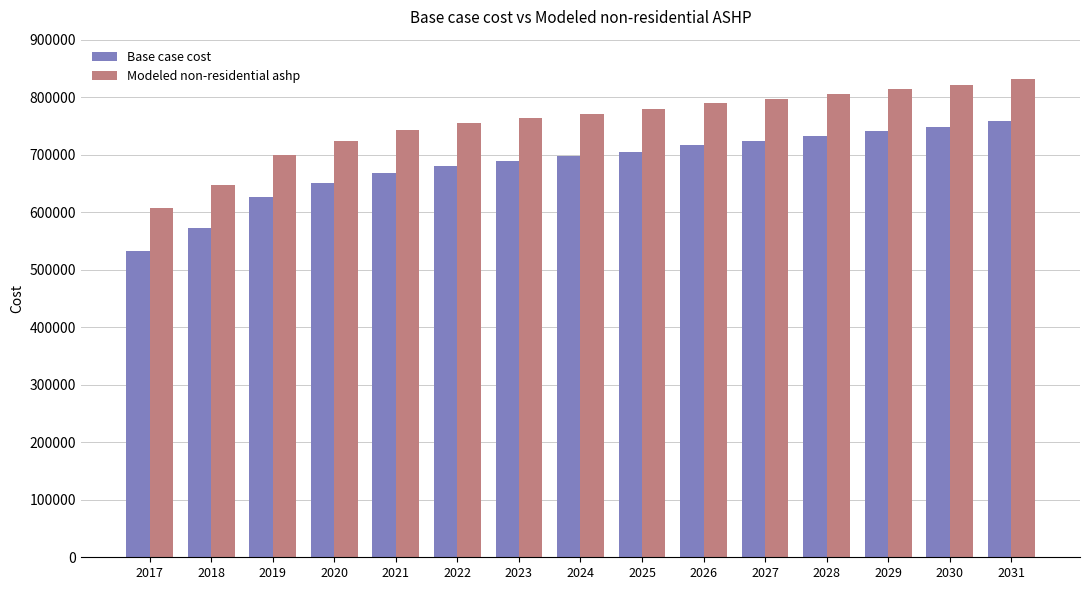

The value of Base case cost at 2025 is 1142447.8. True or false?

False